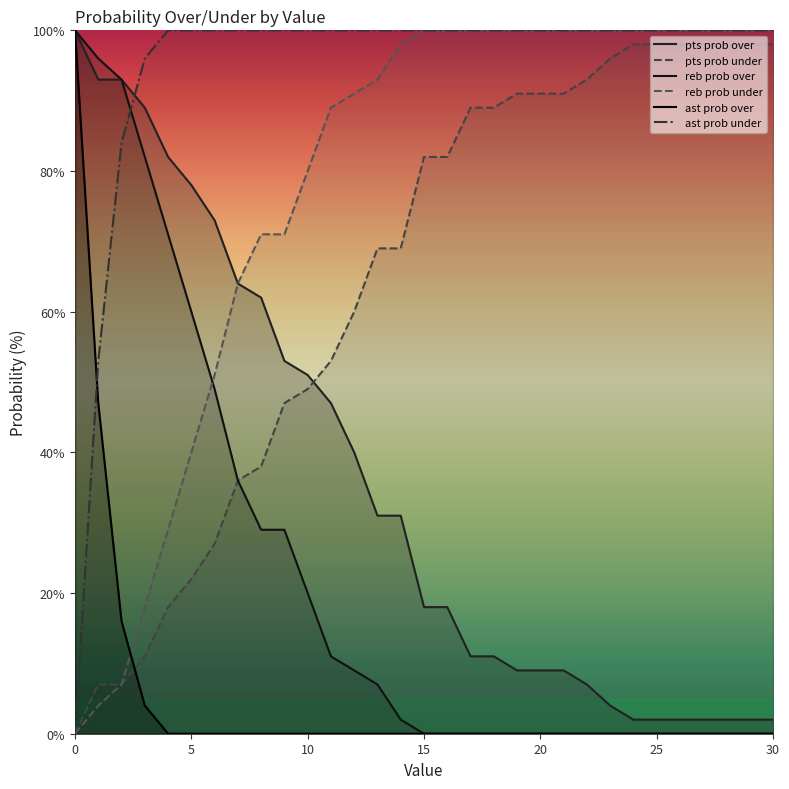

What is the spread (max minus min) of values at 11?

100